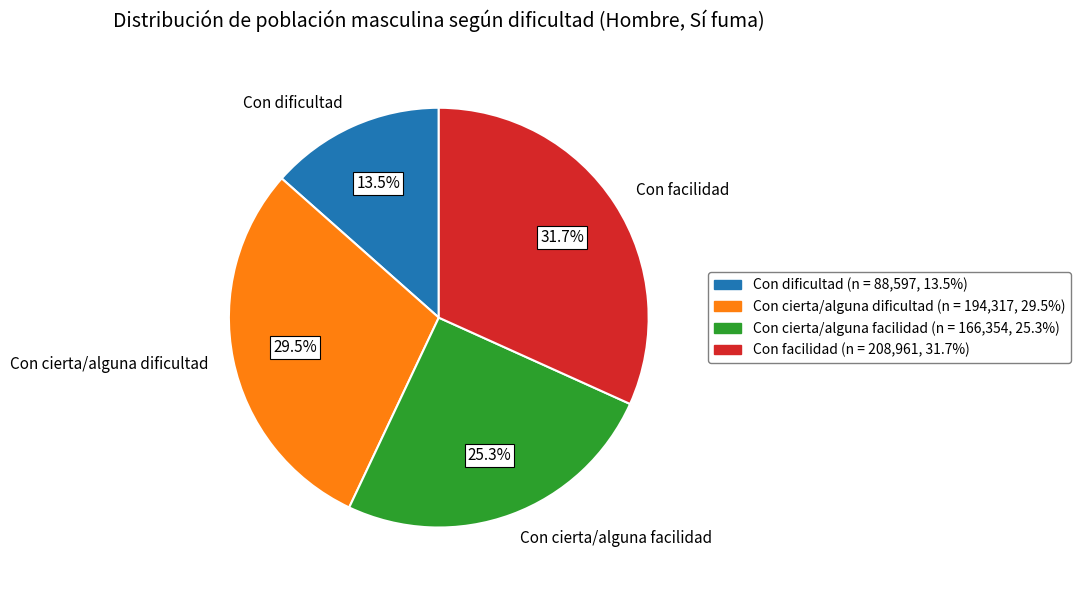

Does any single category account for the majority?

No